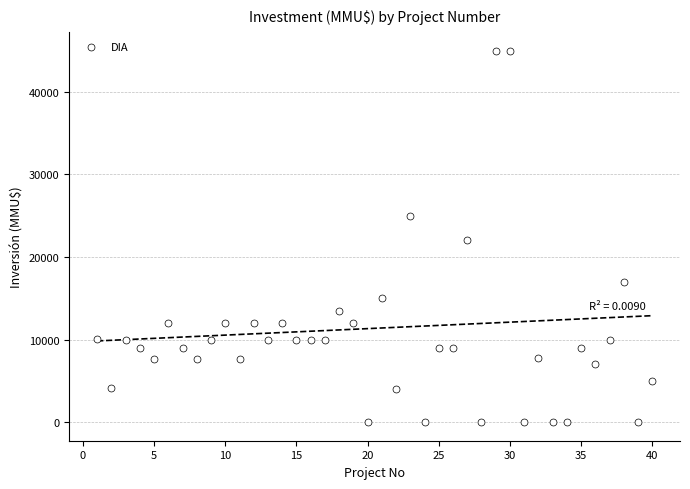

What Y value in the scatter plot is closest to 22500?

22000